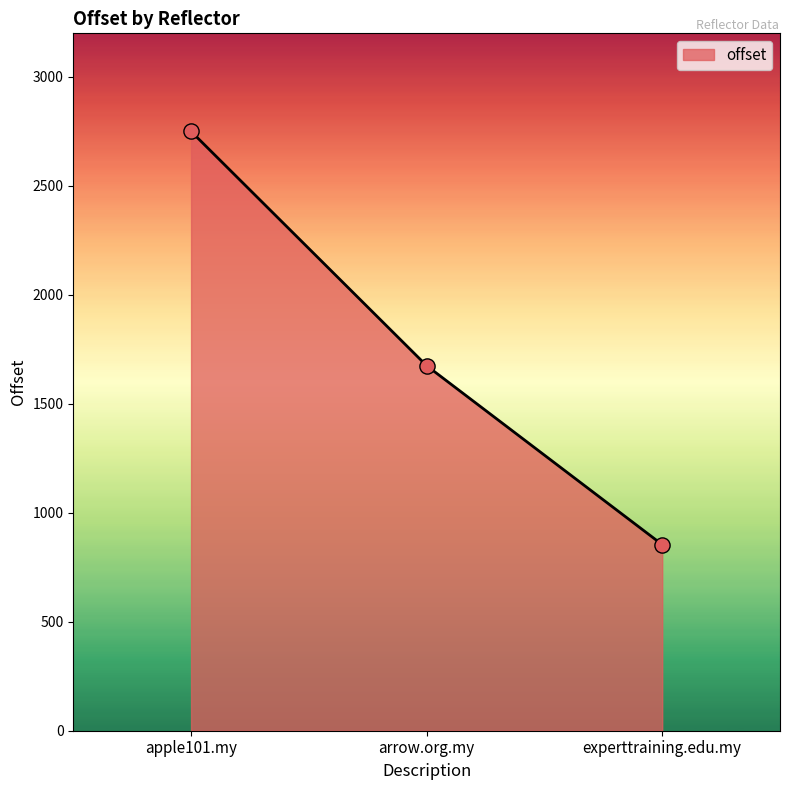

Between arrow.org.my and apple101.my, which is larger?

apple101.my